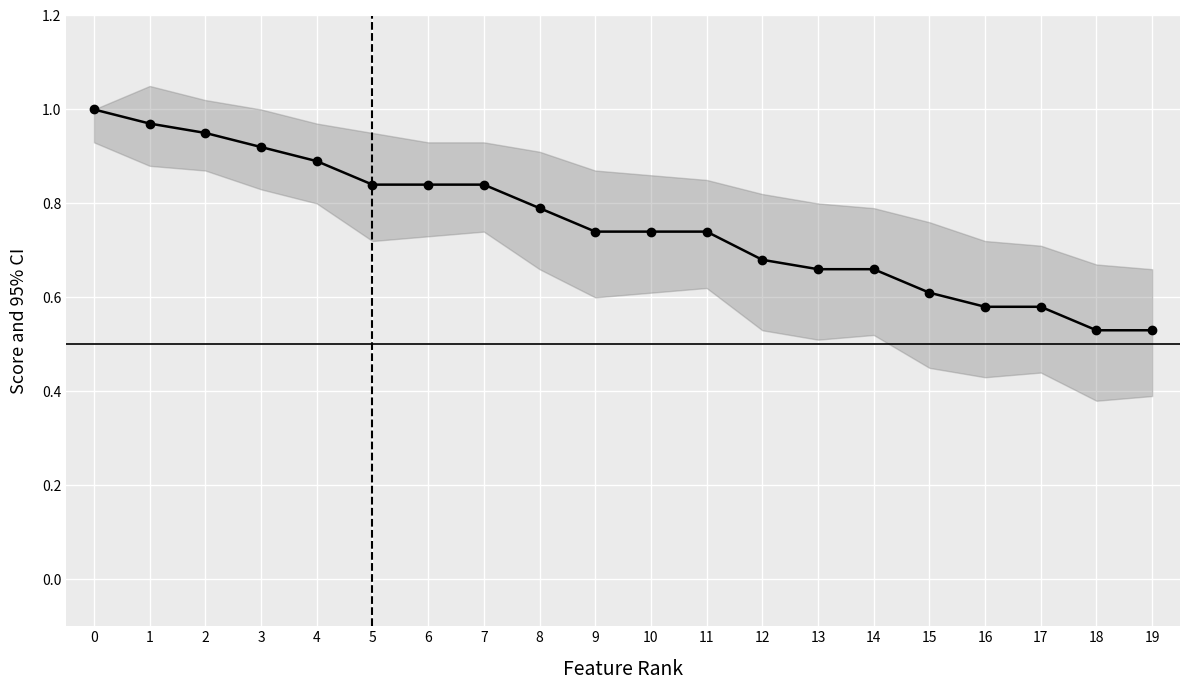

What is the change in value from 1 to 14?

-0.3